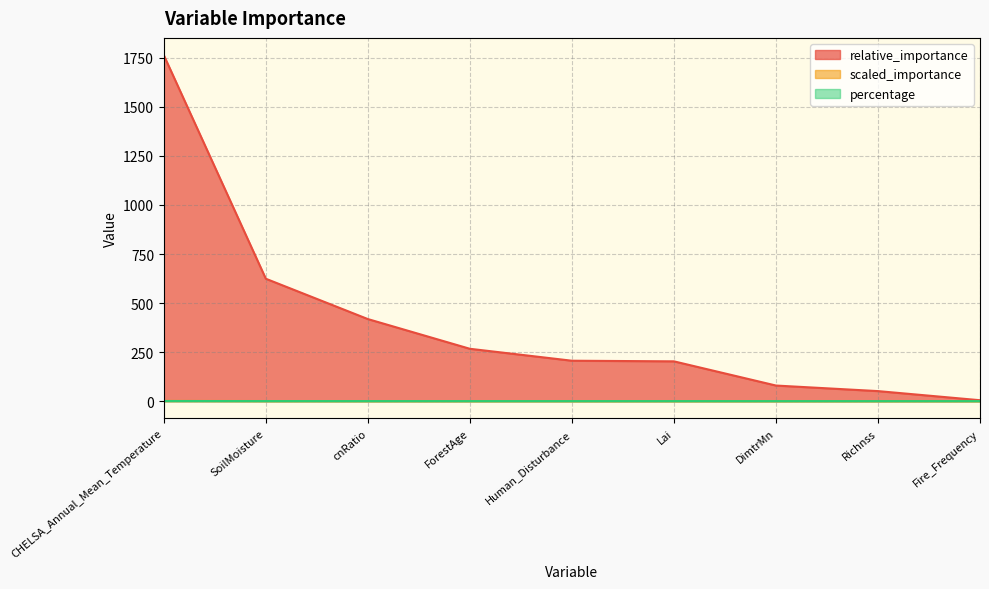

What is the difference between the maximum and minimum values in the percentage series?

0.5